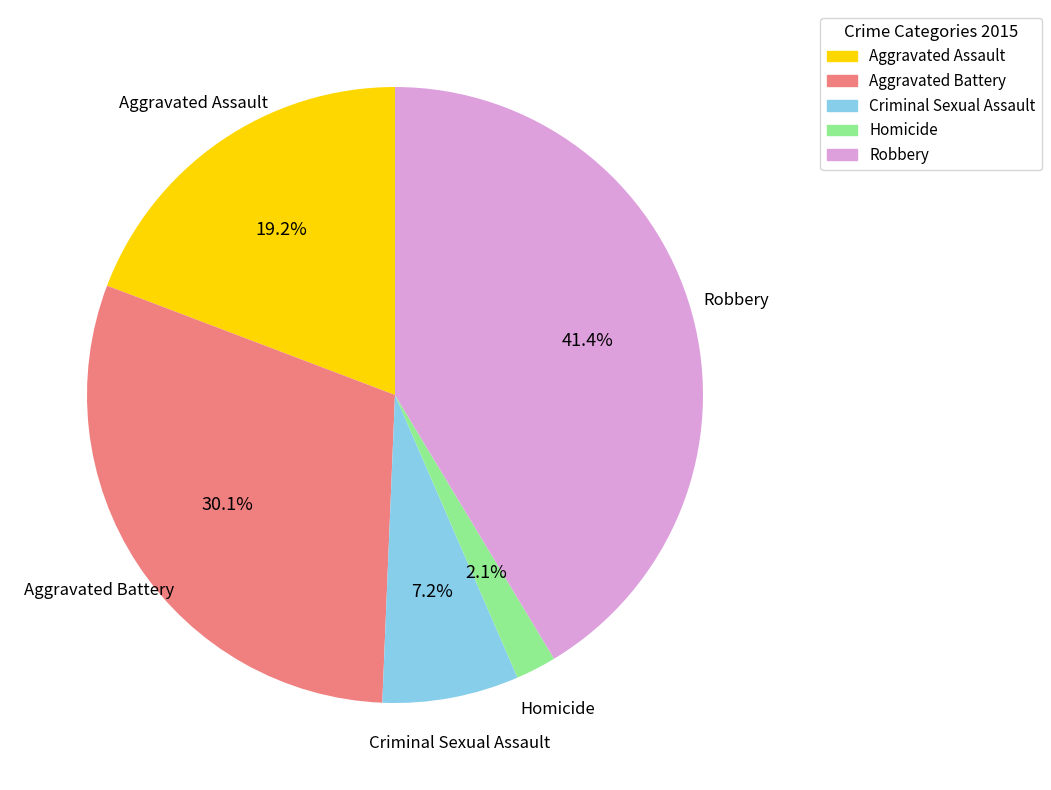

What is the smallest slice in the pie chart?

Homicide